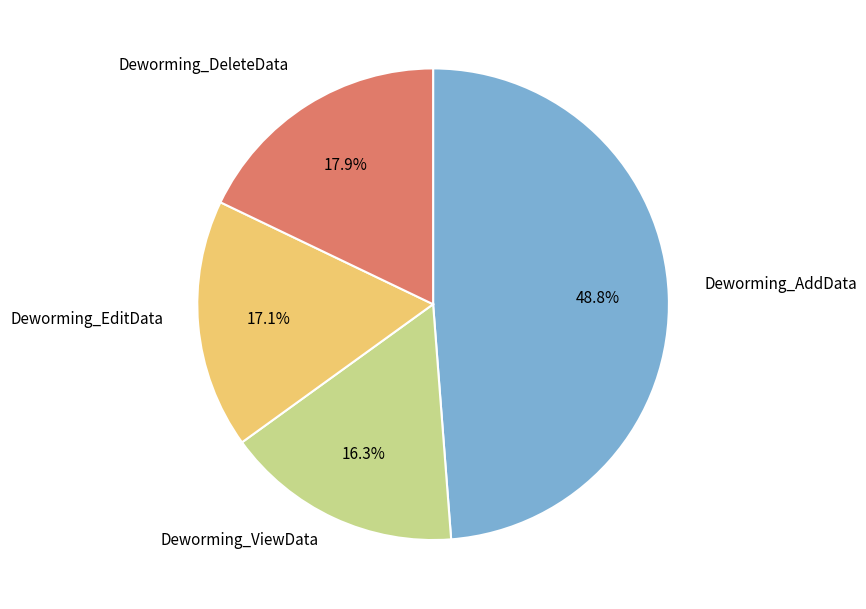

To the nearest percent, what percentage of the pie is Deworming_ViewData?

16%